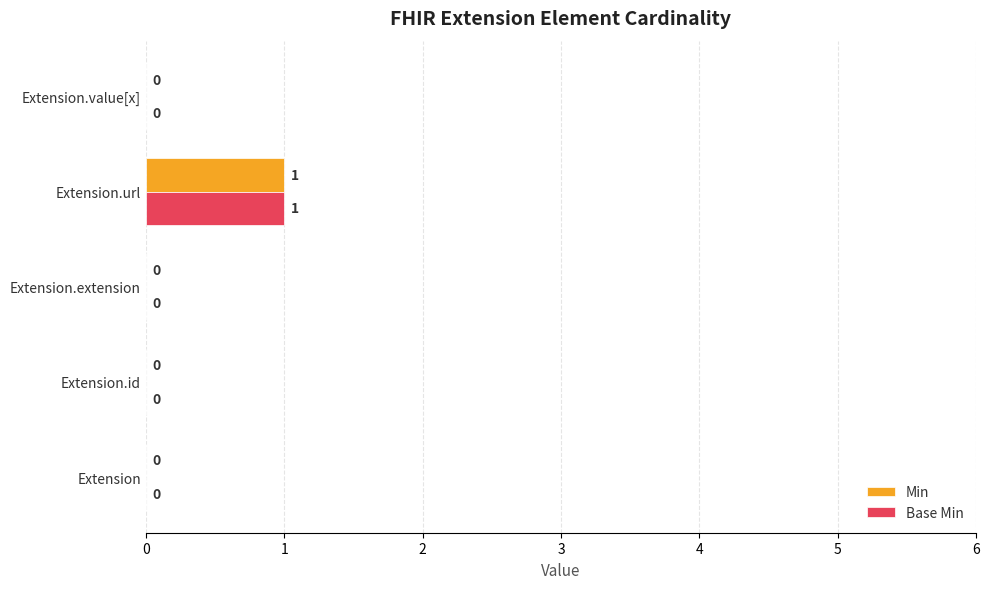

At which category does the chart reach its peak across all series?

Extension.url